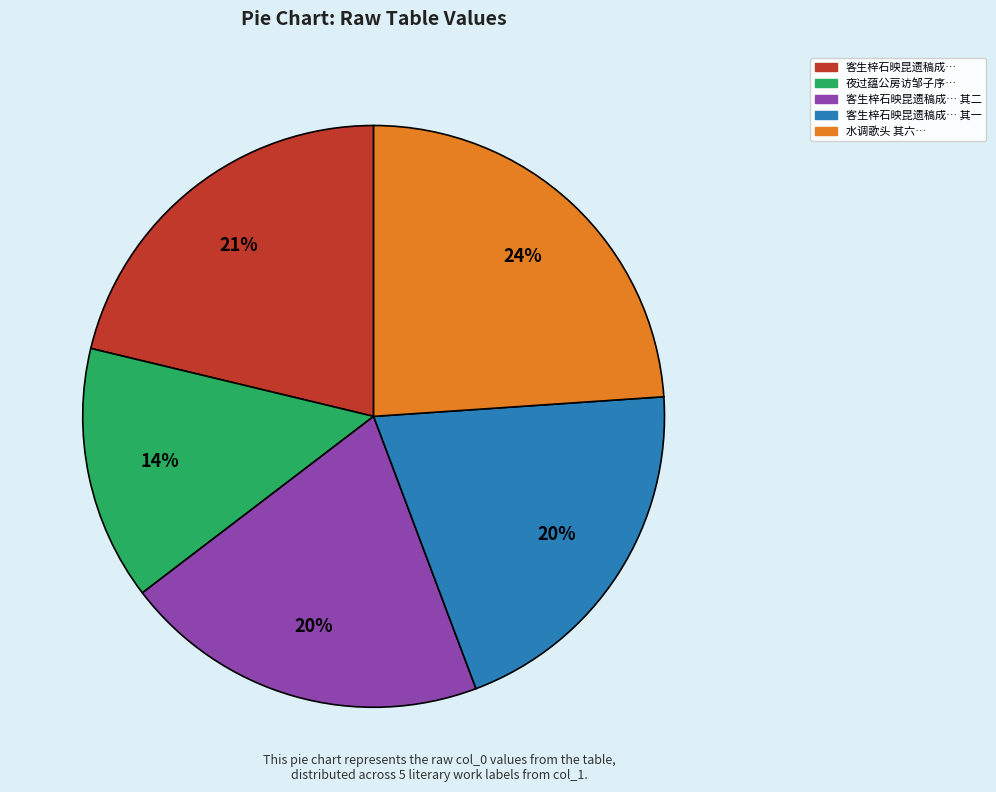

What percentage is the 水调歌头 其六… slice, to the nearest percent?

24%